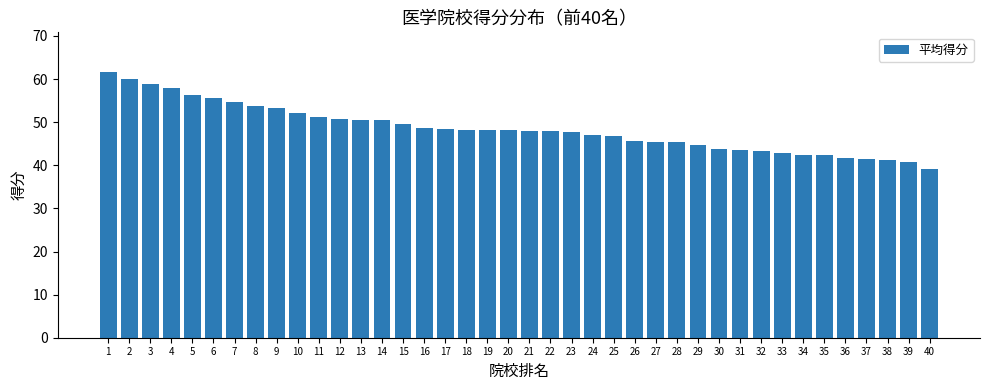

What is the value of the 16th bar from the left?

48.6